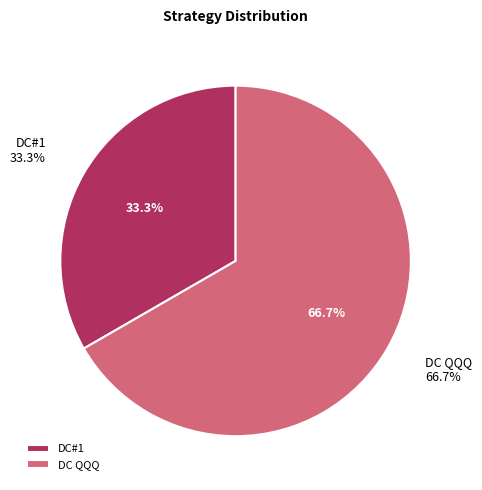

True or false: DC#1 accounts for 33% of the total.

True